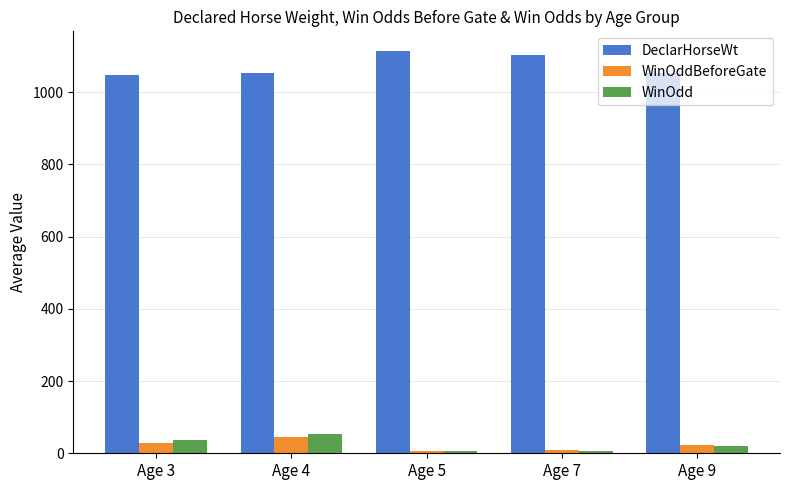

How many distinct data groups are displayed?

3